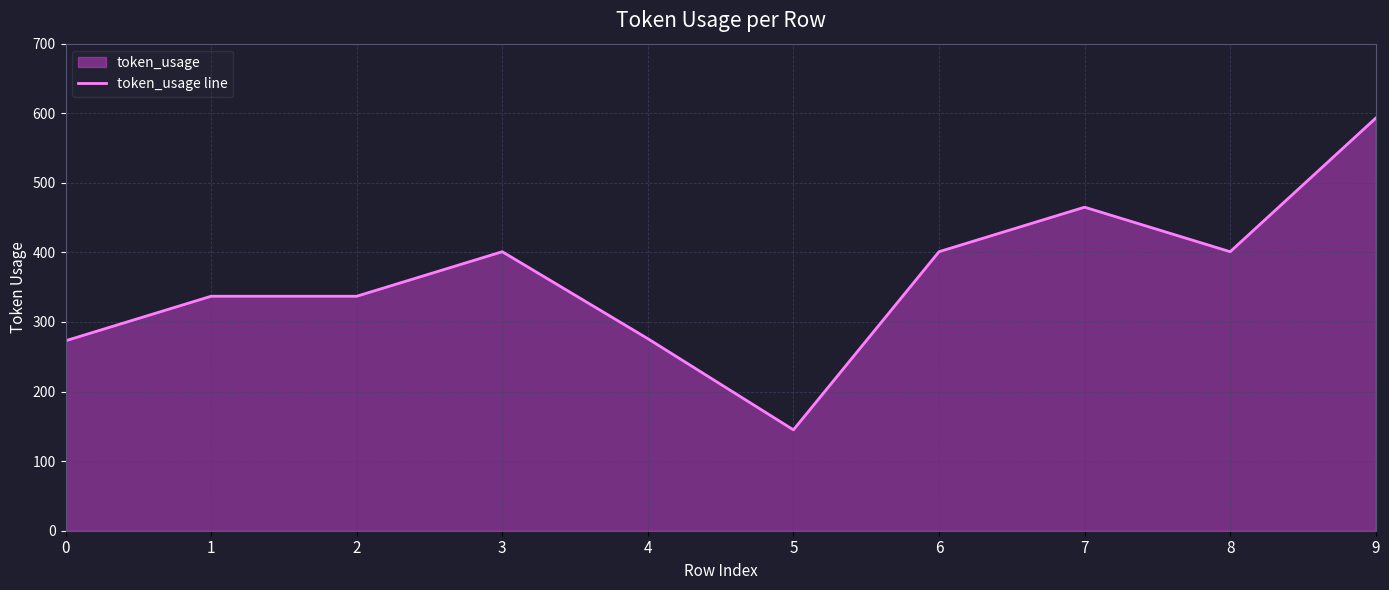

Where is the data nearest to the value 369?

1